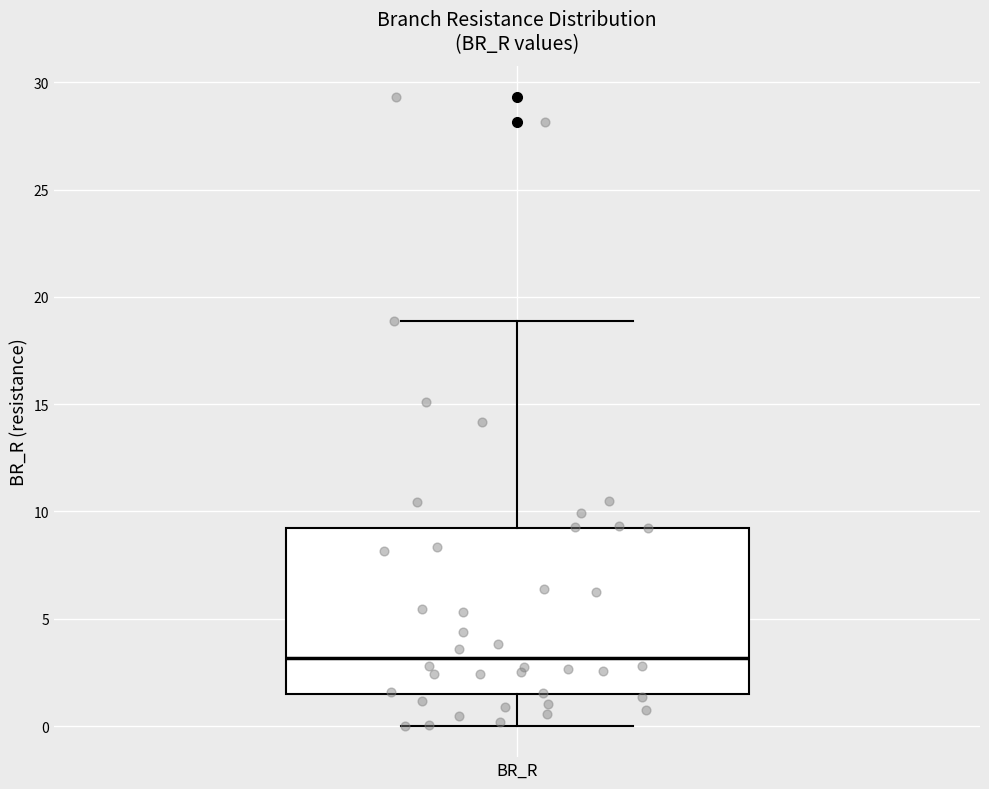

Transcribe this box plot: give where the median line is, the range the box spans, and where the two whiskers end, as read against the y-axis. The values are not printed on the chart, so give them approximately, as read against the axis.

median 3.0, box 1.5 to 9.0, whiskers 0.0 to 19.0